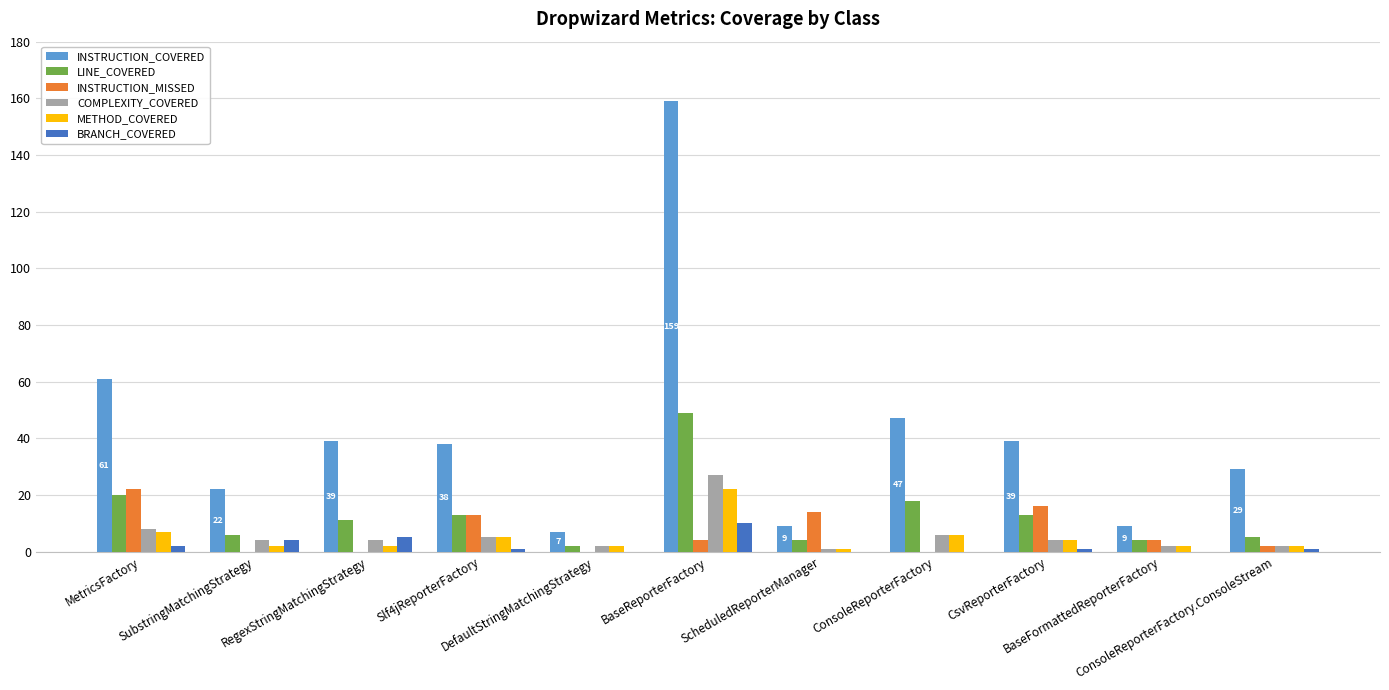

The INSTRUCTION_MISSED series shows 28 at CsvReporterFactory. True or false?

False